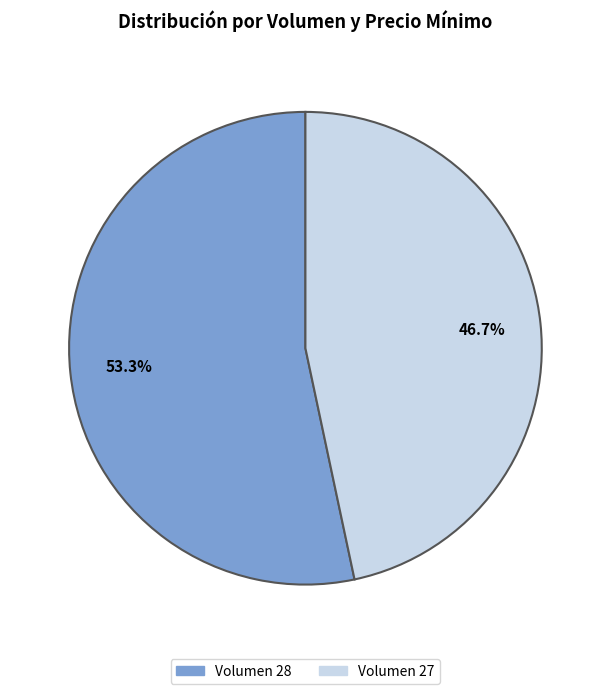

Which slice represents more than half of the pie?

Volumen 28